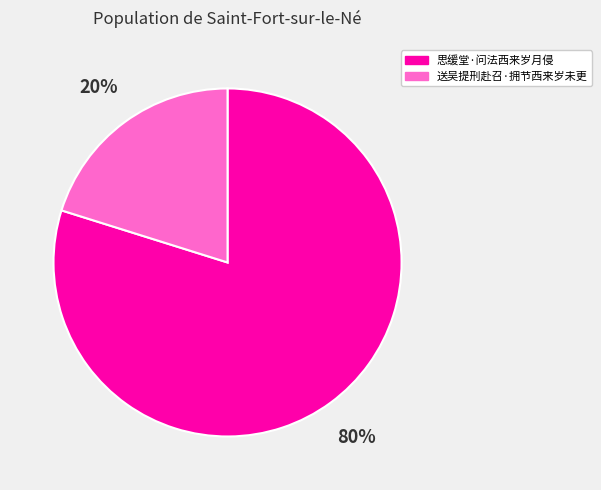

To the nearest percent, what is the average slice percentage?

50%